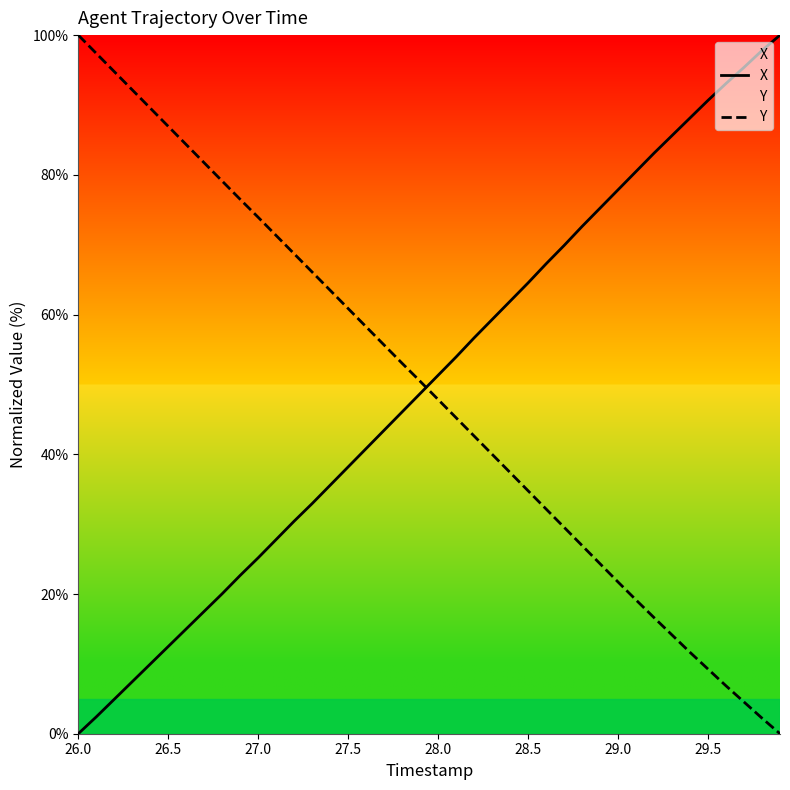

What is the value of the Y point at the 39th from the left?

2.2